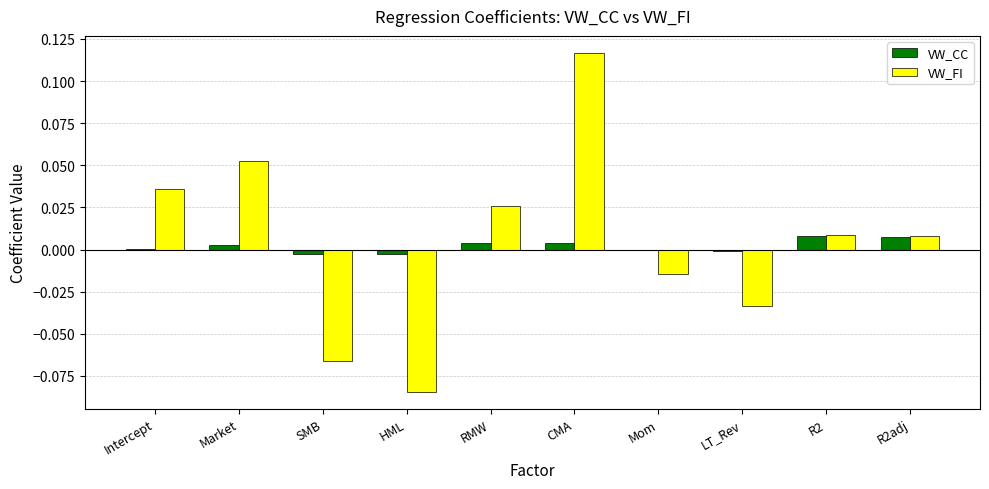

True or false: VW_FI has a value of 0.1 at Intercept.

False